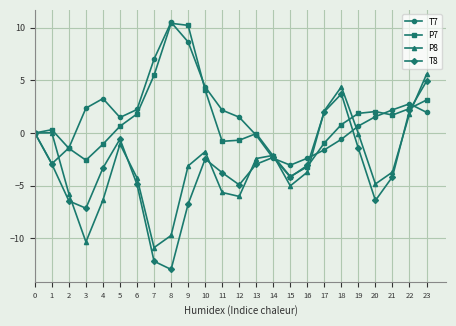

True or false: T7 and P7 intersect in this chart.

True